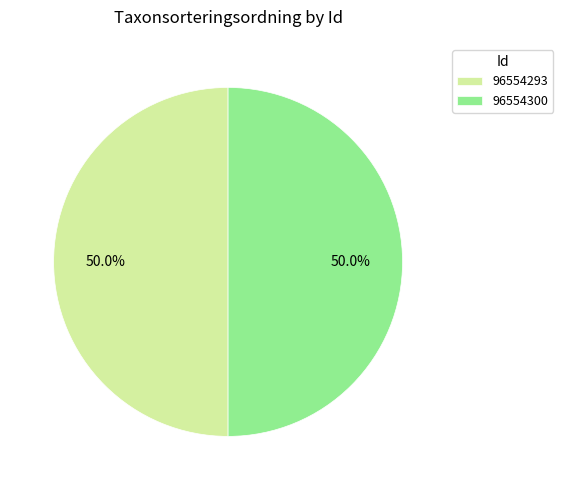

Combined, what portion of the pie is 96554293 and 96554300?

100.0%